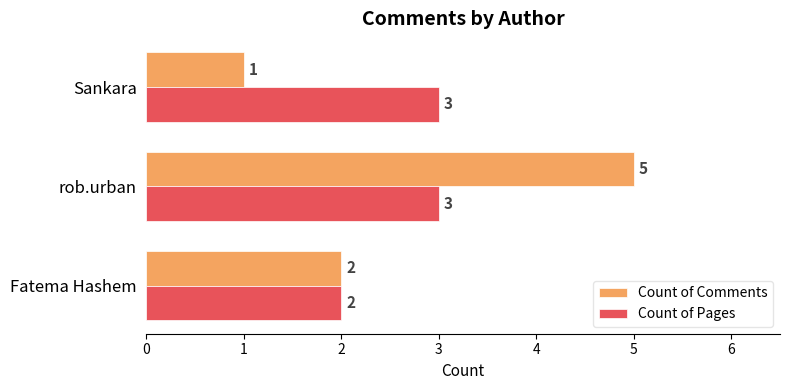

Which series changed the most between Fatema Hashem and rob.urban?

Count of Comments